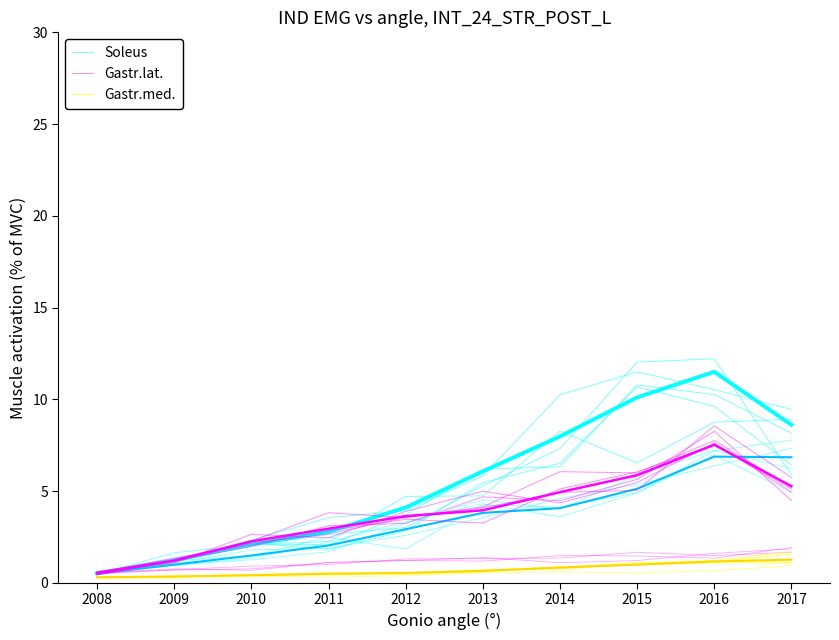

What is the sum of the Gastr.med. values at 2008 and 2011?

0.8